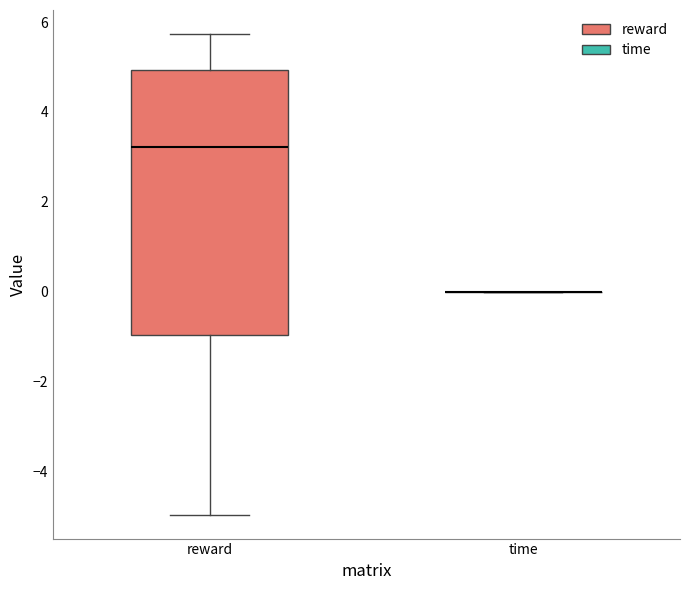

Reading left to right, transcribe this box plot: for each box, give where its median line is, the range the box spans, and where its two whiskers end, as read against the y-axis. The values are not printed on the chart, so give them approximately, as read against the axis.

reward: median 3.2, box -1.0 to 5.0, whiskers -5.0 to 5.8
time: box collapsed to a line at 0.0, whiskers 0.0 to 0.0